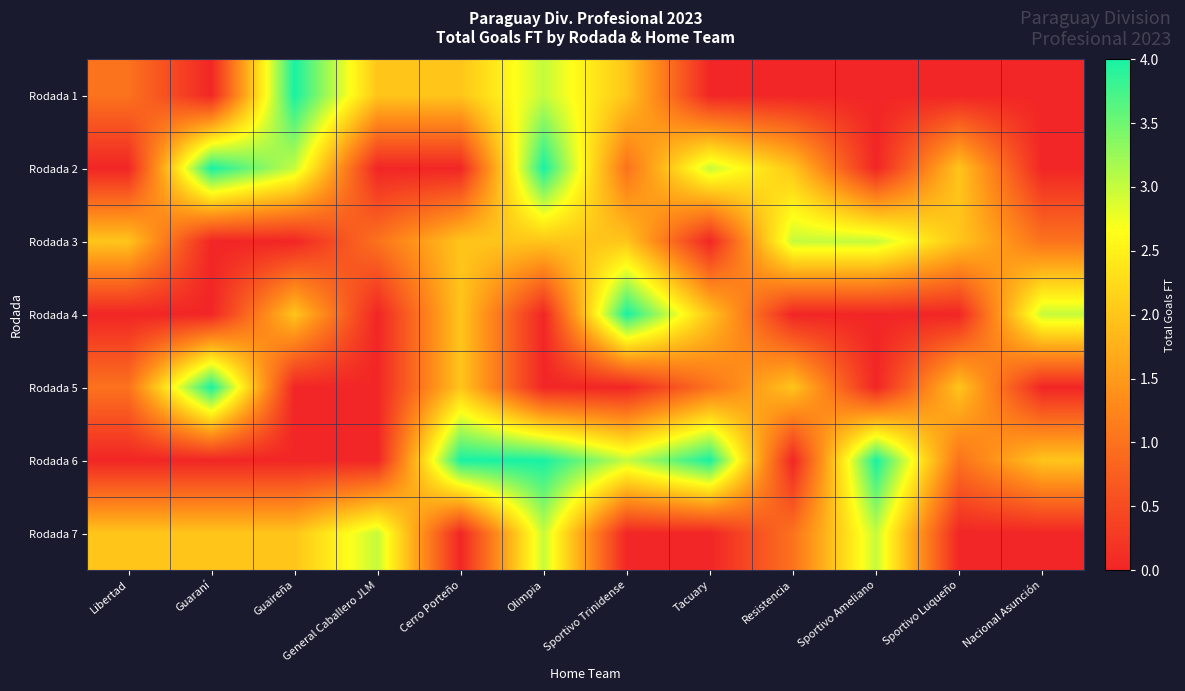

Reading left to right, transcribe all the data shown in this chart.

Rodada 1: Libertad=1	Guaraní=0	Guaireña=4	General Caballero JLM=2	Cerro Porteño=2	Olimpia=3	Sportivo Trinidense=2	Tacuary=0	Resistencia=0	Sportivo Ameliano=0	Sportivo Luqueño=0	Nacional Asunción=0
Rodada 2: Libertad=0	Guaraní=4	Guaireña=3	General Caballero JLM=0	Cerro Porteño=0	Olimpia=4	Sportivo Trinidense=1	Tacuary=3	Resistencia=2	Sportivo Ameliano=0	Sportivo Luqueño=2	Nacional Asunción=0
Rodada 3: Libertad=2	Guaraní=0	Guaireña=0	General Caballero JLM=1	Cerro Porteño=2	Olimpia=2	Sportivo Trinidense=2	Tacuary=0	Resistencia=3	Sportivo Ameliano=3	Sportivo Luqueño=2	Nacional Asunción=1
Rodada 4: Libertad=0	Guaraní=0	Guaireña=2	General Caballero JLM=0	Cerro Porteño=2	Olimpia=0	Sportivo Trinidense=4	Tacuary=2	Resistencia=0	Sportivo Ameliano=0	Sportivo Luqueño=0	Nacional Asunción=3
Rodada 5: Libertad=1	Guaraní=4	Guaireña=0	General Caballero JLM=0	Cerro Porteño=2	Olimpia=0	Sportivo Trinidense=0	Tacuary=1	Resistencia=2	Sportivo Ameliano=0	Sportivo Luqueño=2	Nacional Asunción=0
Rodada 6: Libertad=0	Guaraní=0	Guaireña=0	General Caballero JLM=0	Cerro Porteño=4	Olimpia=4	Sportivo Trinidense=3	Tacuary=4	Resistencia=0	Sportivo Ameliano=4	Sportivo Luqueño=1	Nacional Asunción=2
Rodada 7: Libertad=2	Guaraní=2	Guaireña=2	General Caballero JLM=3	Cerro Porteño=0	Olimpia=3	Sportivo Trinidense=0	Tacuary=0	Resistencia=1	Sportivo Ameliano=3	Sportivo Luqueño=0	Nacional Asunción=0